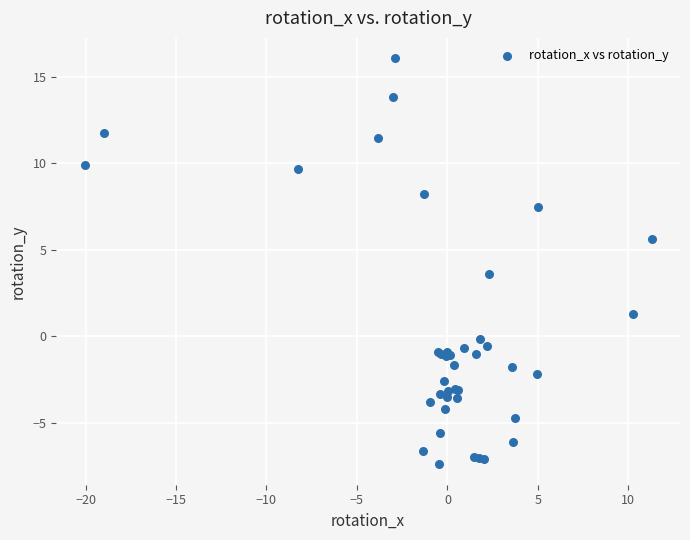

What Y value in the scatter plot is closest to 4?

3.6